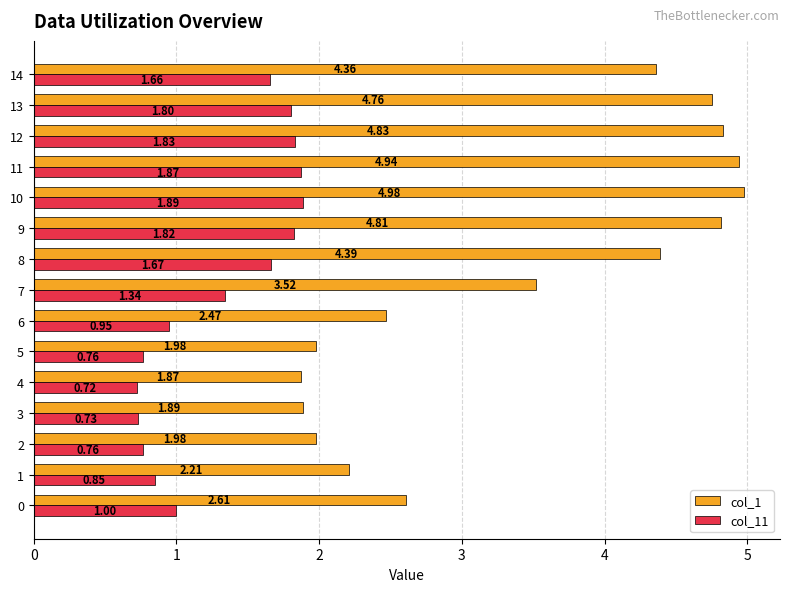

Which series changed the most between 1 and 9?

col_1